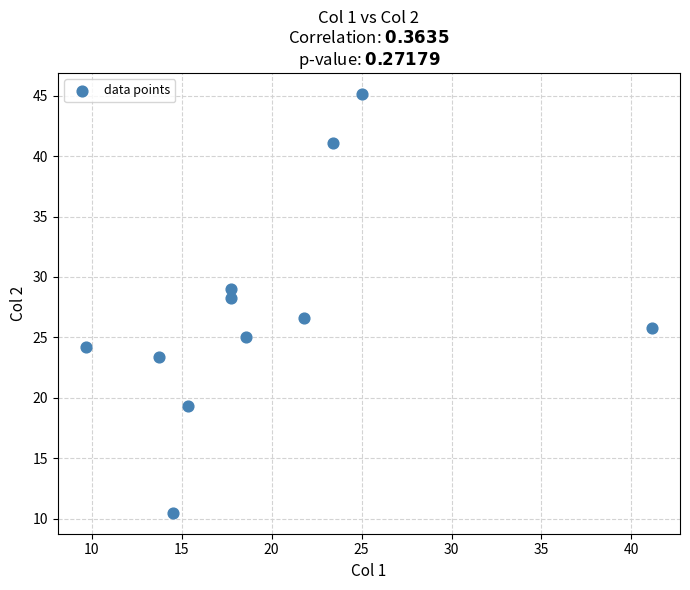

What Y value in the scatter plot is closest to 27?

26.6